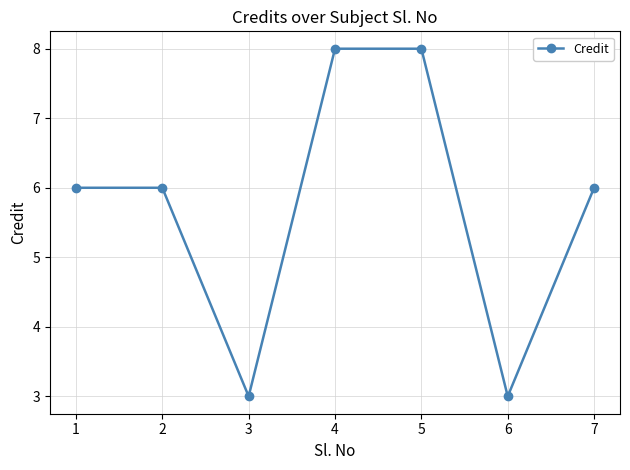

What is the approximate value at 2?

6